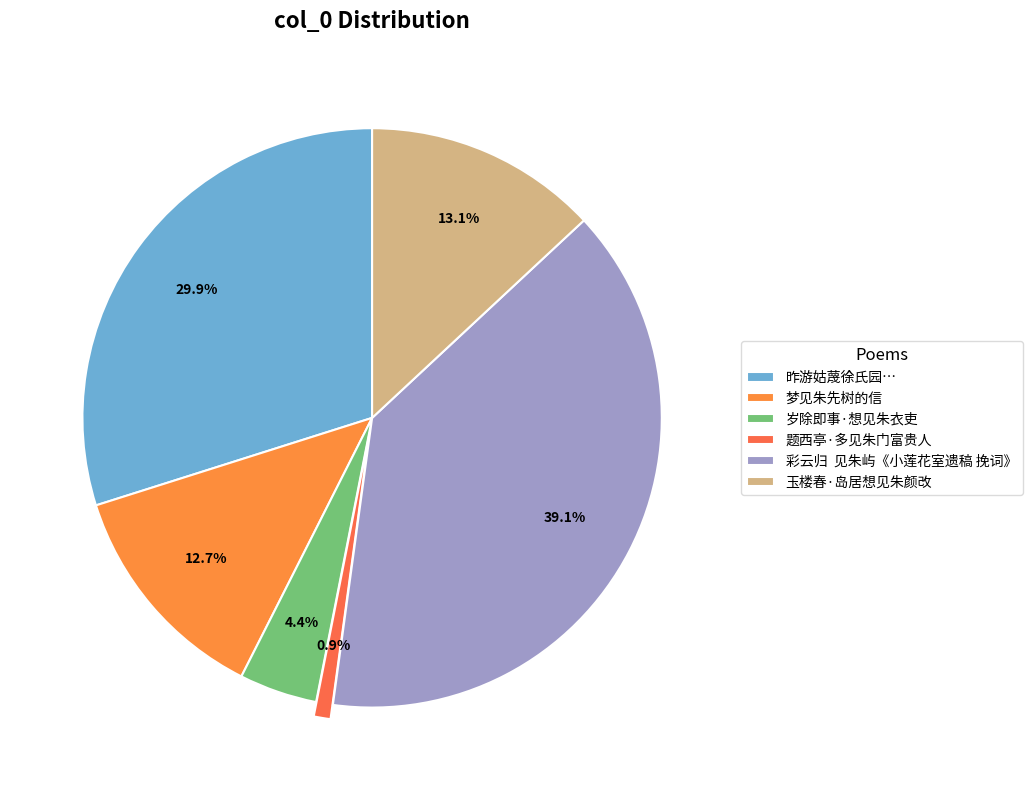

How many segments does this pie chart have?

6